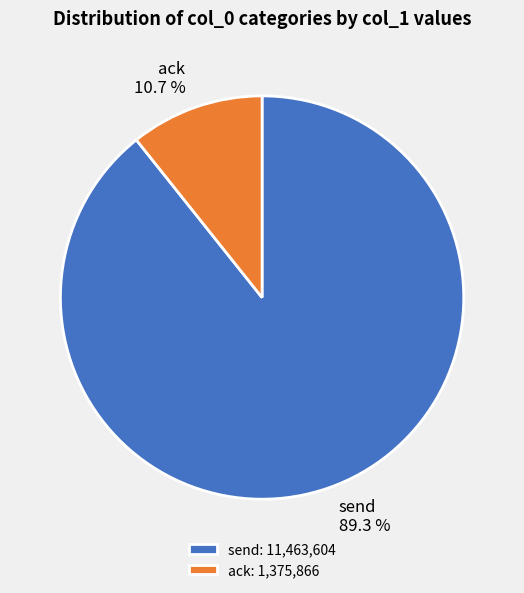

Is there a majority slice in this chart?

Yes